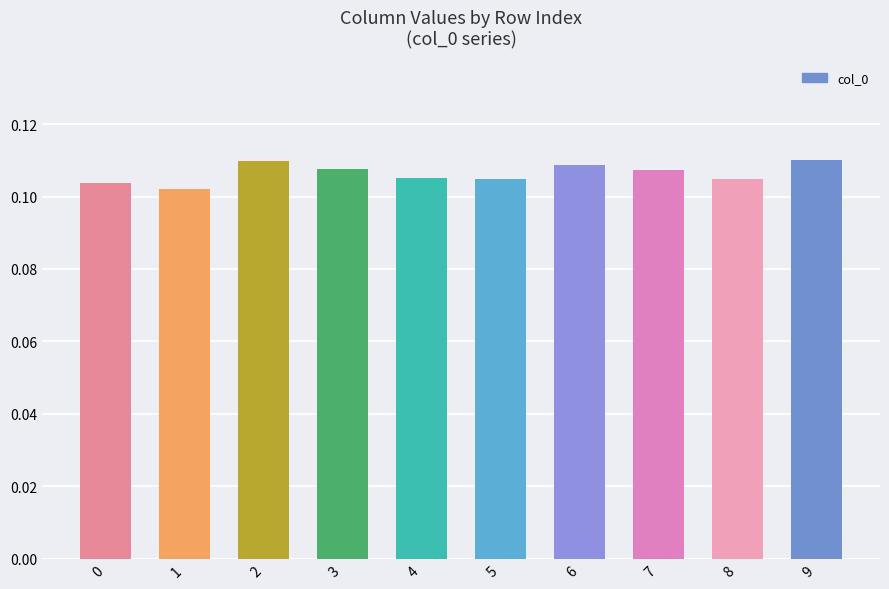

Between 6 and 1, which is larger?

6